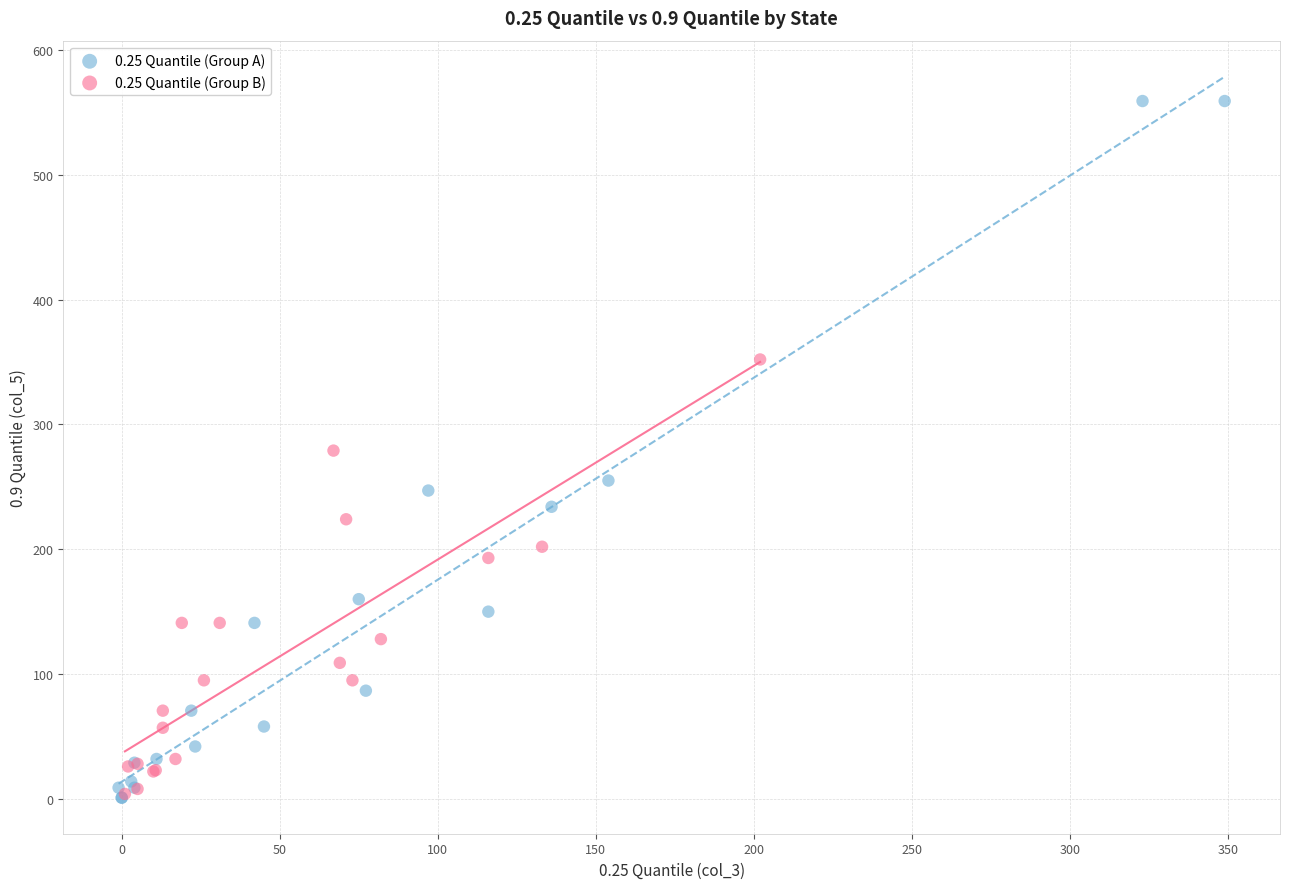

Which series has the widest spread of Y values?

0.25 Quantile (Group A)